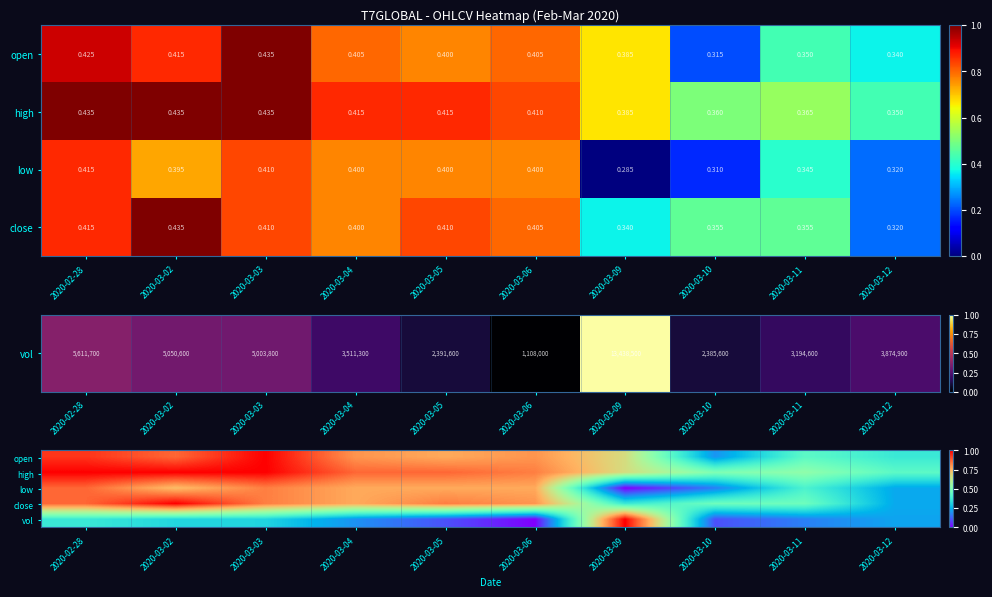

What value does the vol series have at 2020-03-05?

0.1